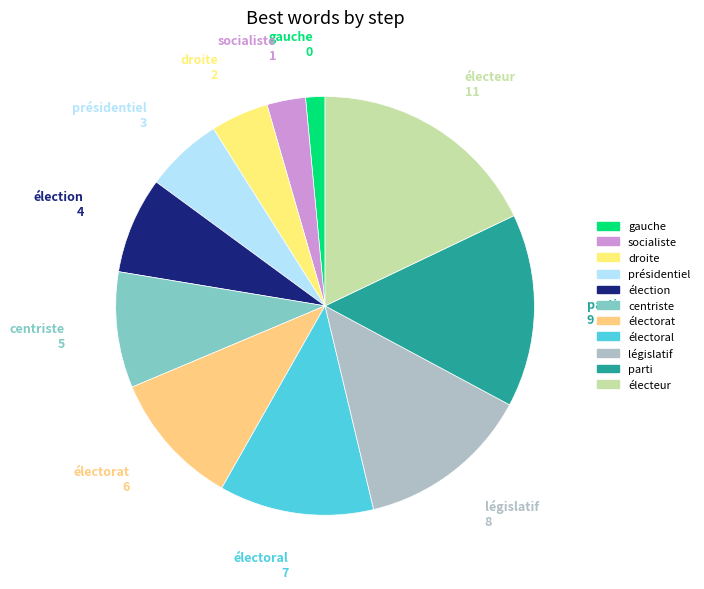

How many segments does this pie chart have?

11